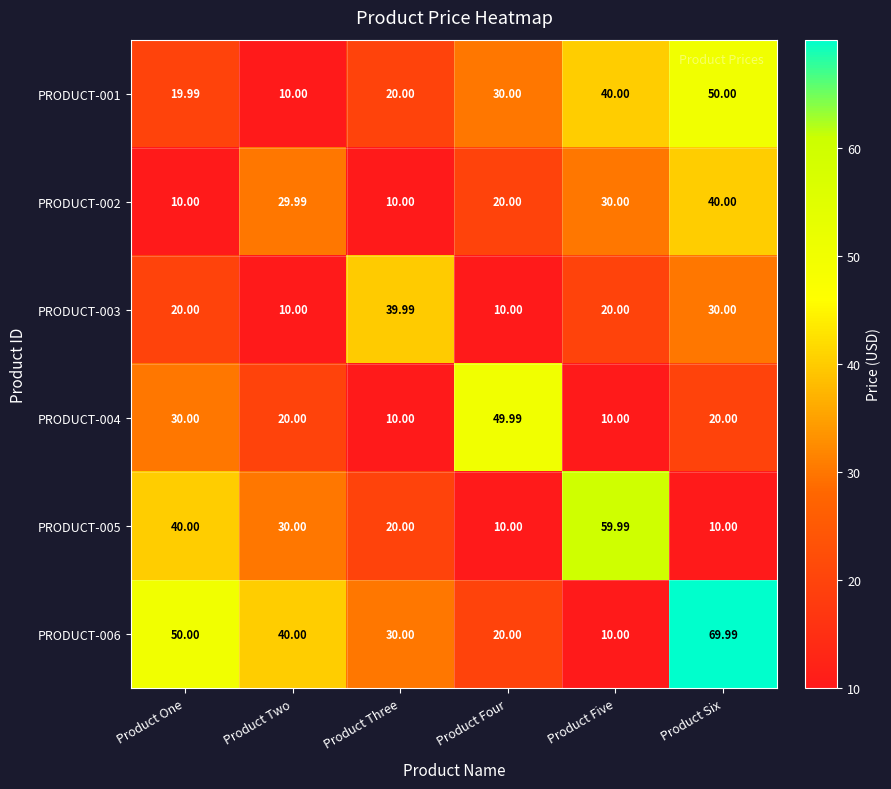

Which series changed the most between Product Four and Product Five?

PRODUCT-005